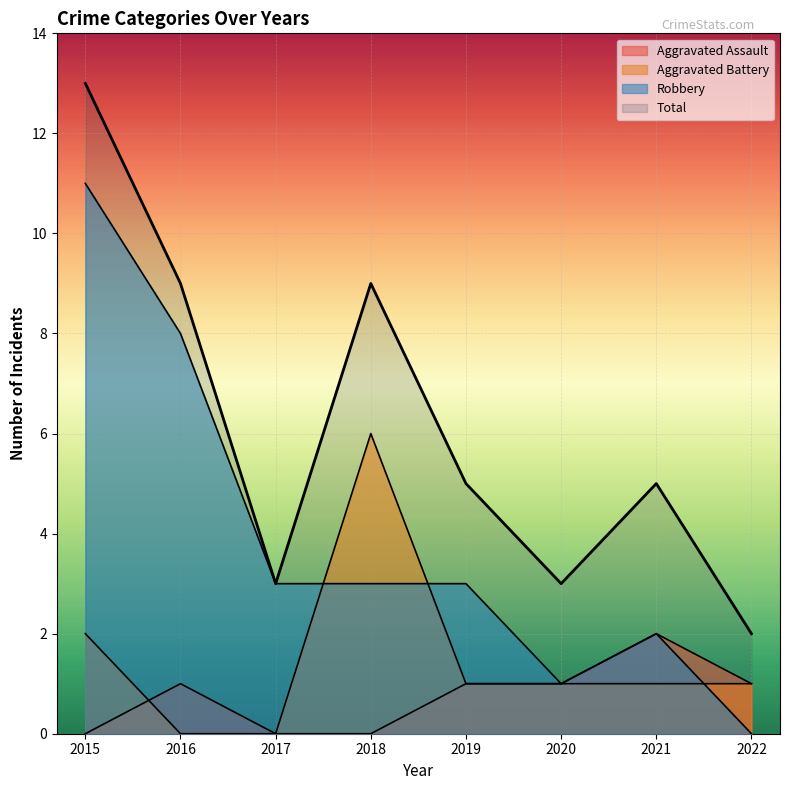

What value does the Total series have at 2015?

13